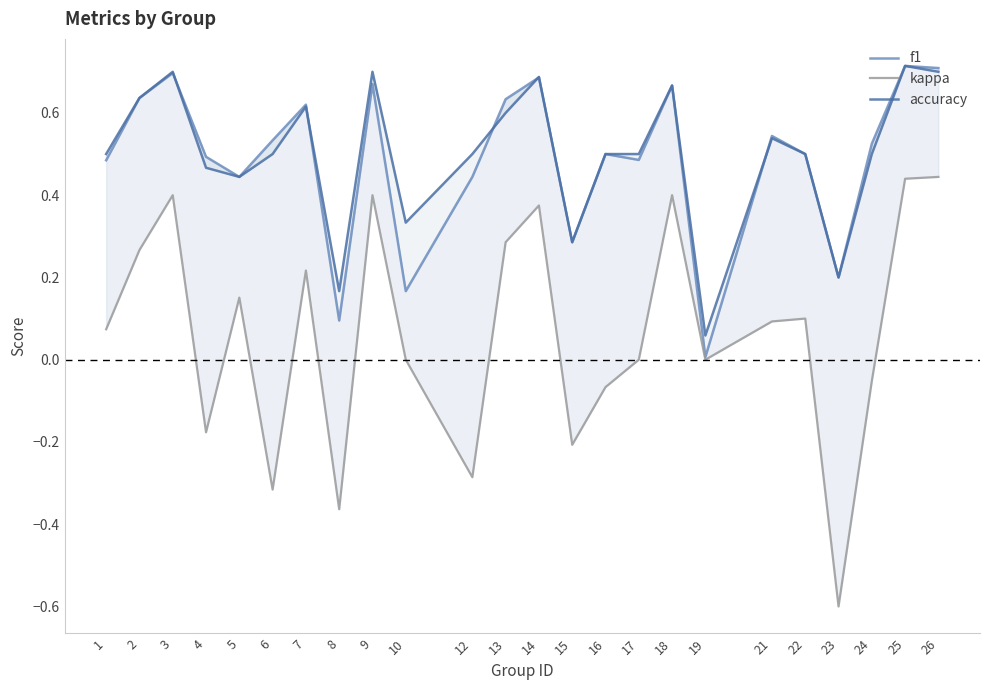

At which category does kappa reach its first local valley?

4